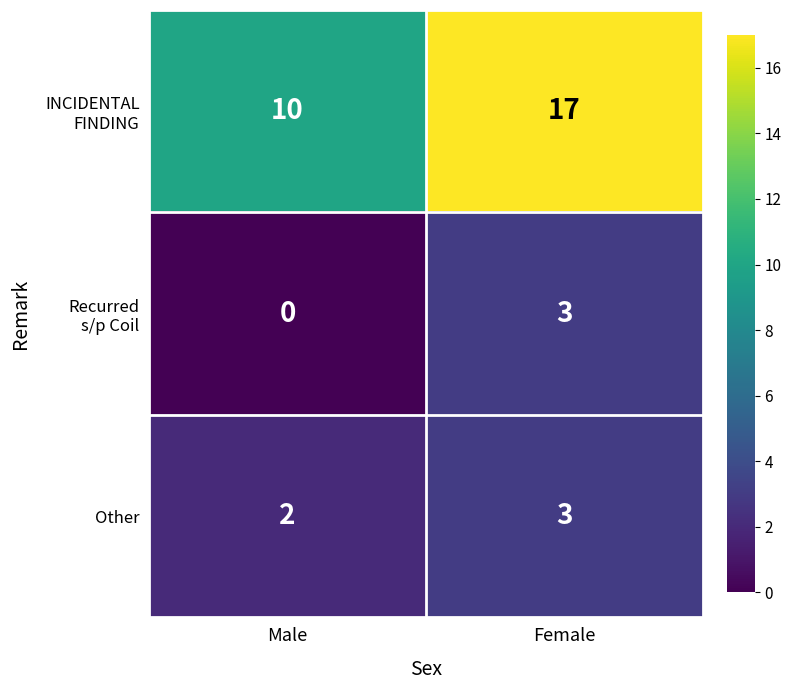

At which label is Other closest to 2?

Male